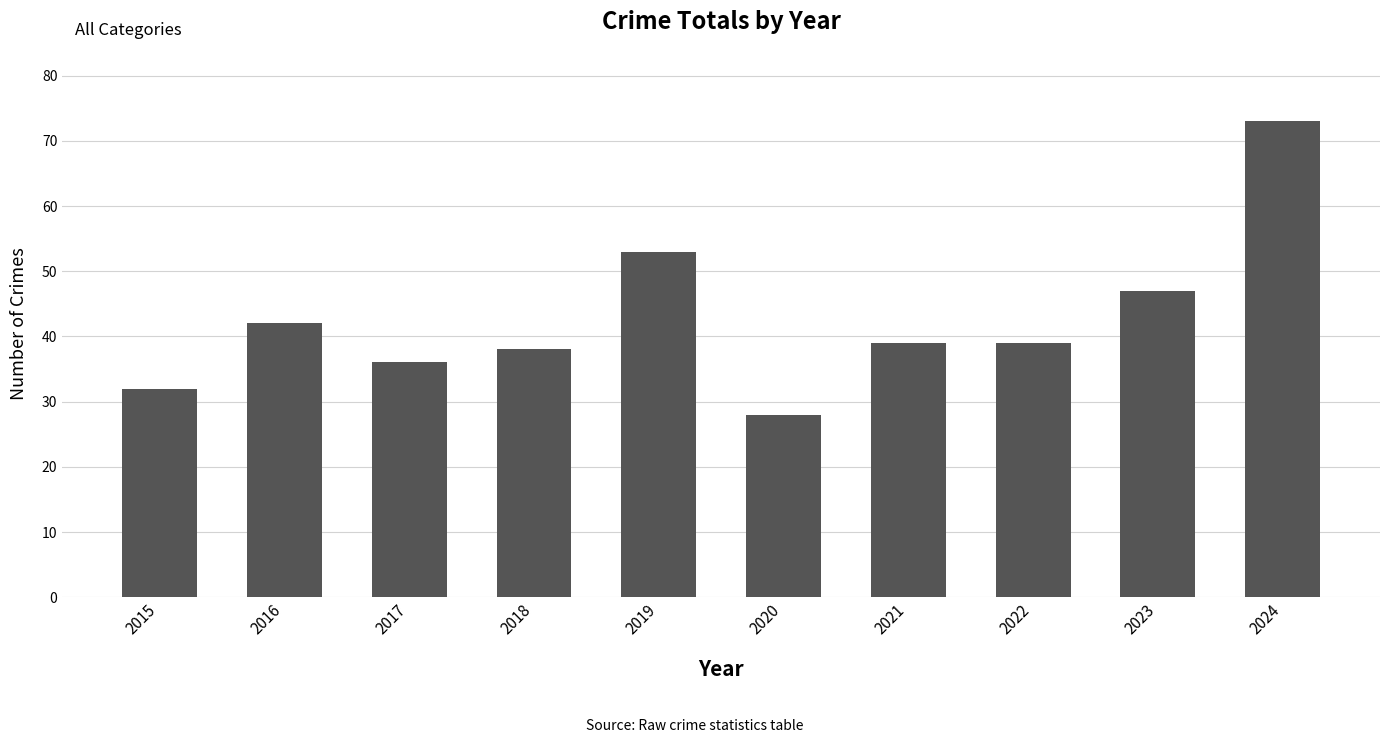

Is it true that the value at 2022 is 68?

False